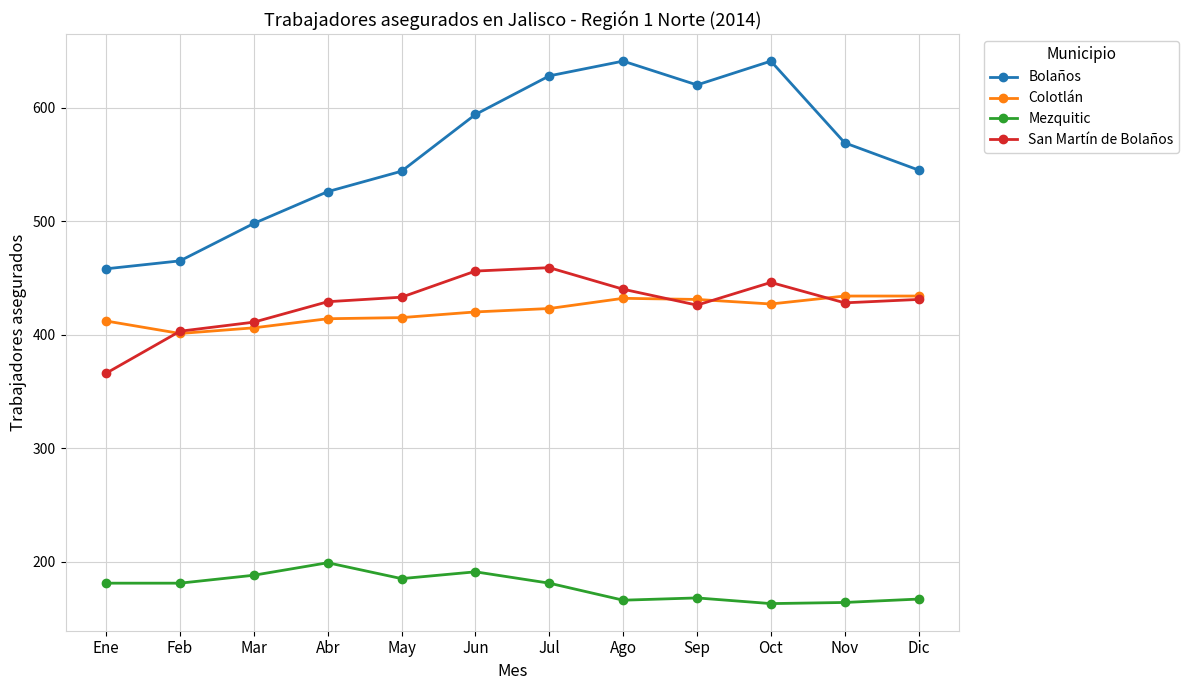

True or false: Mezquitic and Bolaños intersect in this chart.

False